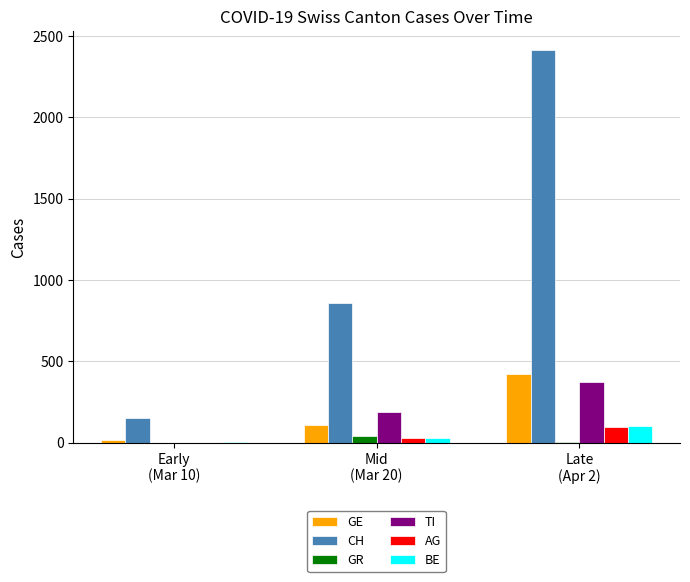

What is the maximum value shown in the chart?

2410